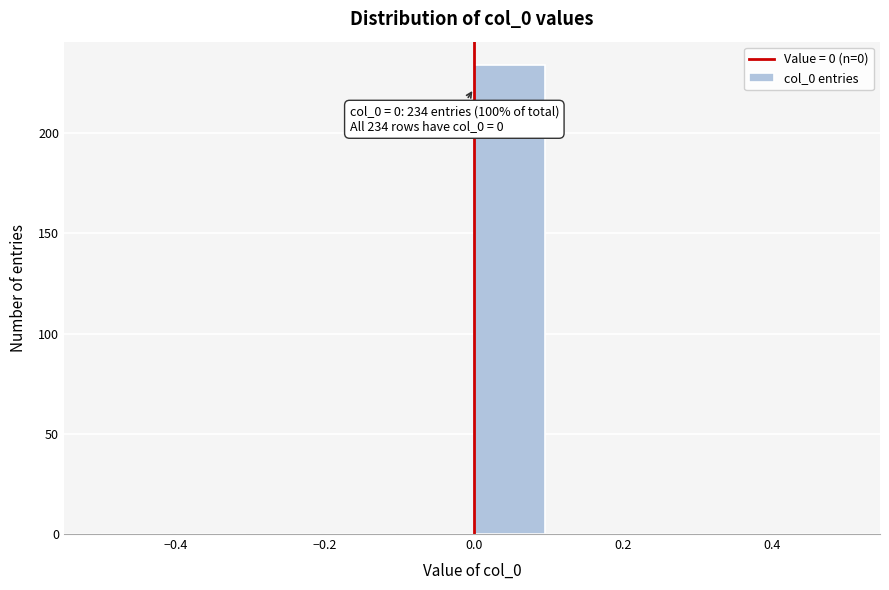

Over which range of the x-axis is the bar tallest?

0.0 to 0.1